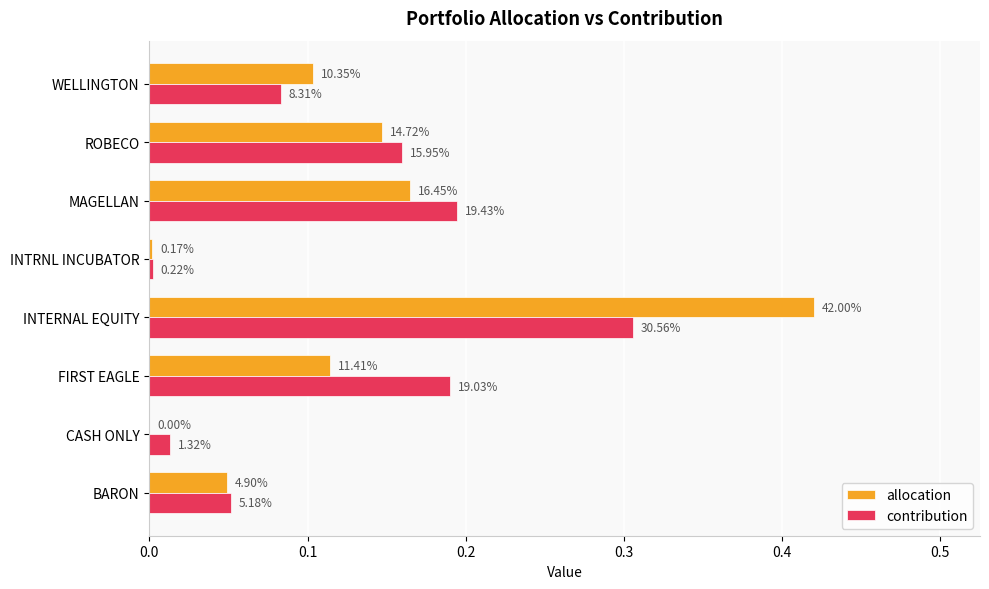

Which series has the widest spread of values?

allocation